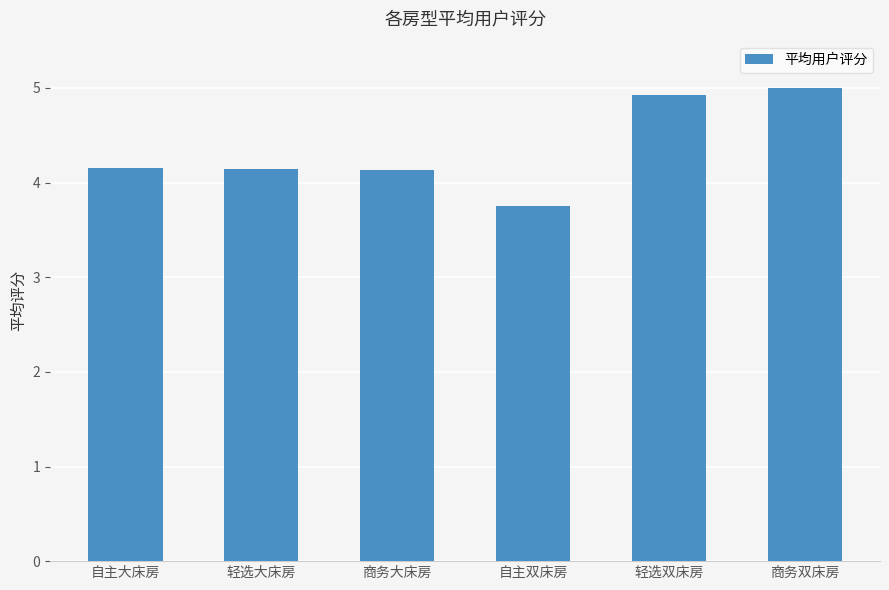

Are the bars grouped side by side (vs. stacked)?

No